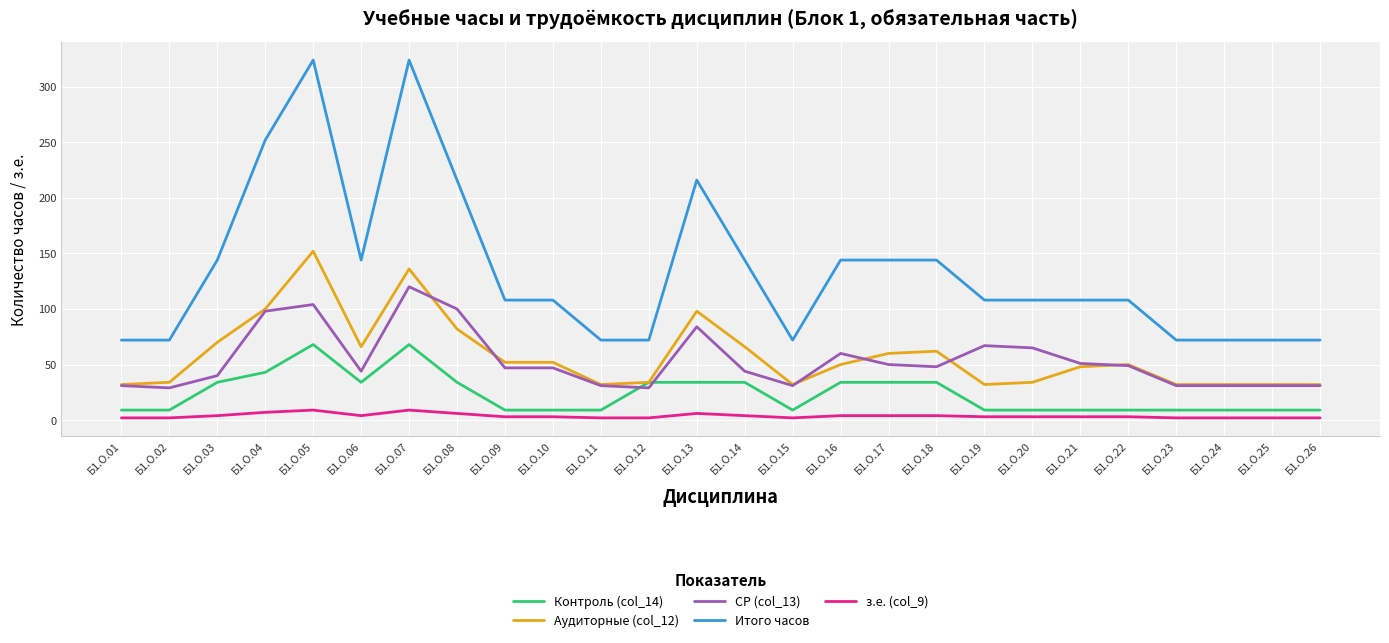

List the series in order of their peak value, lowest first.

з.е. (col_9), Контроль (col_14), СР (col_13), Аудиторные (col_12), Итого часов